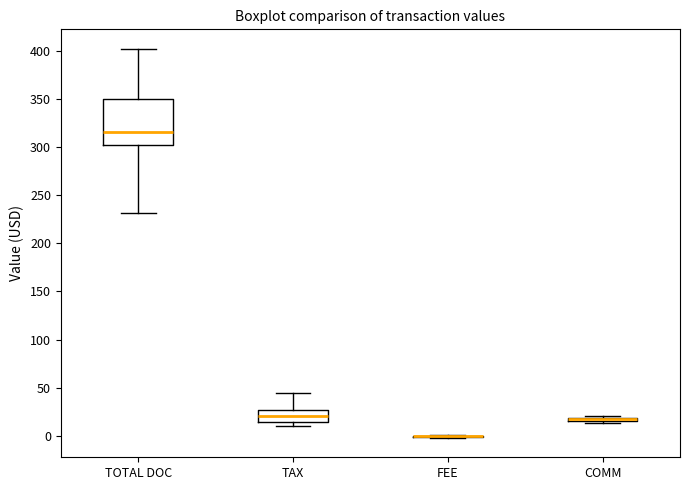

Which box is the tallest, from its lower edge to its upper edge?

TOTAL DOC